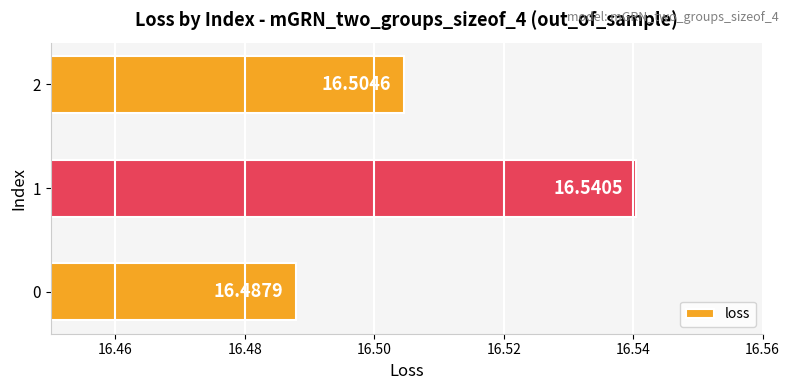

What is the change in value from 0 to 1?

+0.1